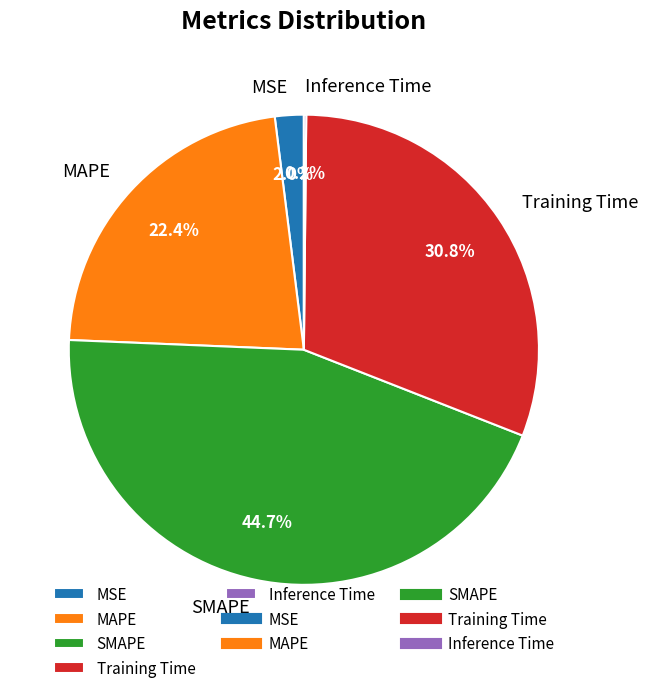

Which category has the biggest portion of the pie?

SMAPE